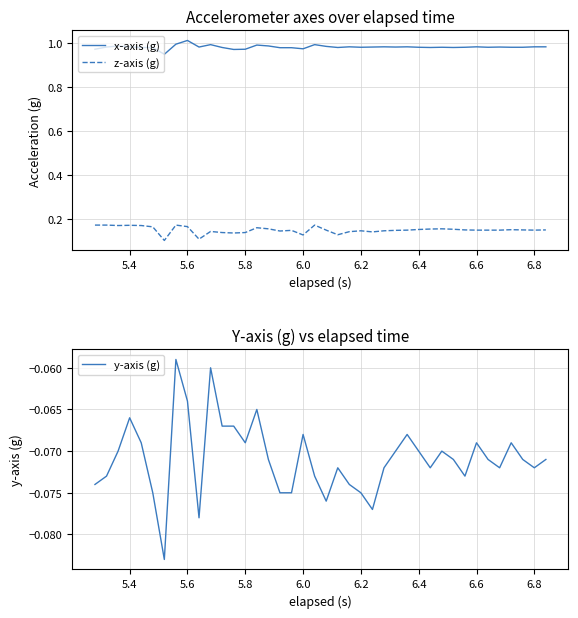

True or false: z-axis (g) and x-axis (g) cross at least once.

False